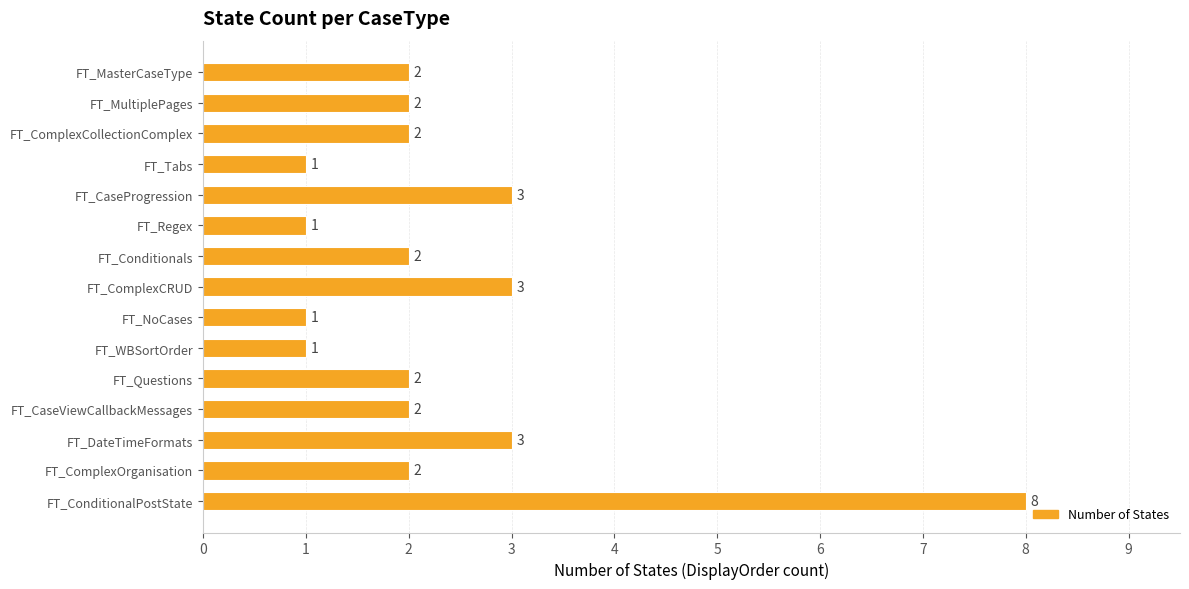

What is the maximum value shown in the chart?

8